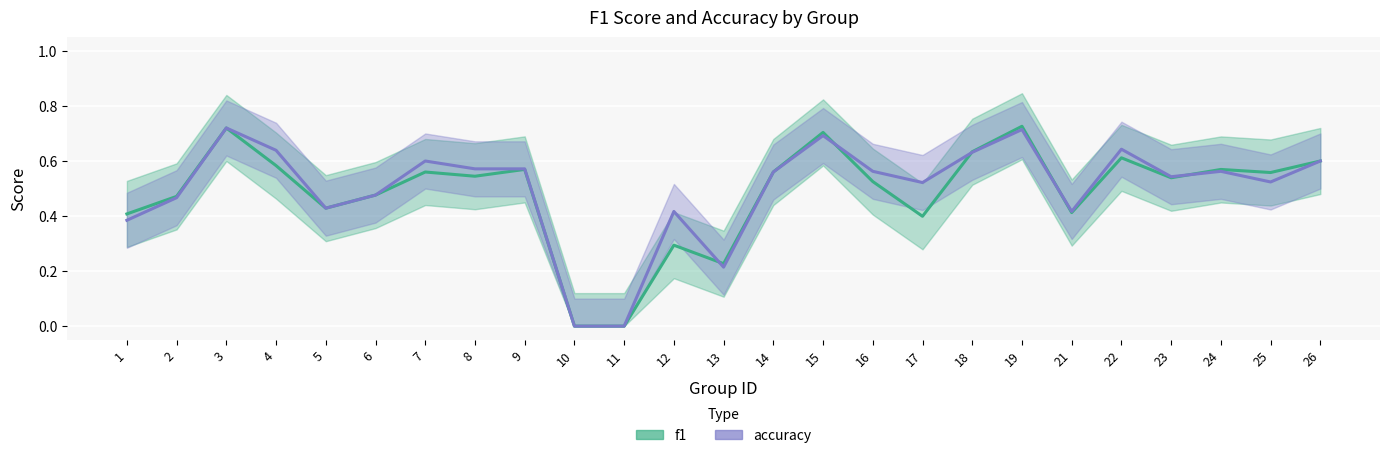

Which series has the largest range (max minus min)?

f1